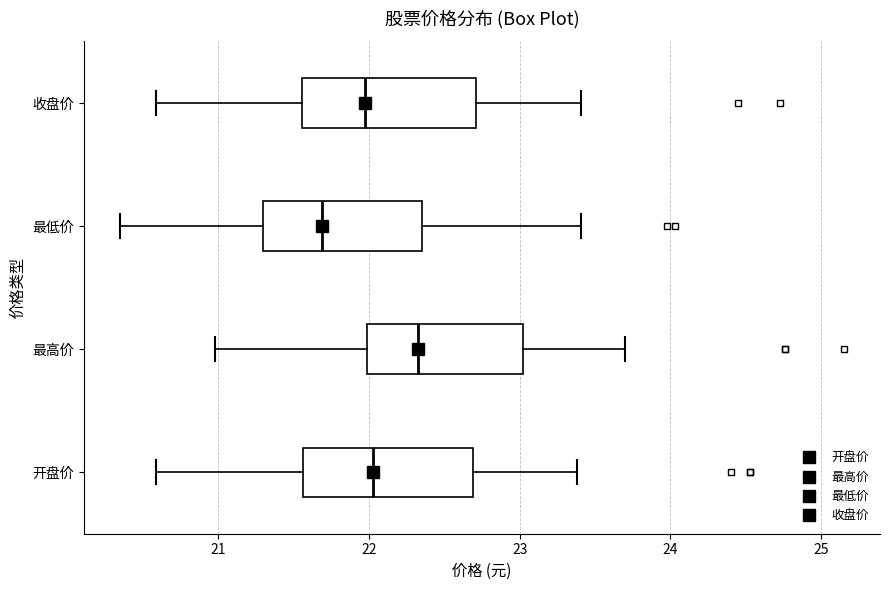

Where does the median line of the box for 收盘价 sit on the x-axis? The values are not printed on the chart, so give them approximately, as read against the axis.

22.0